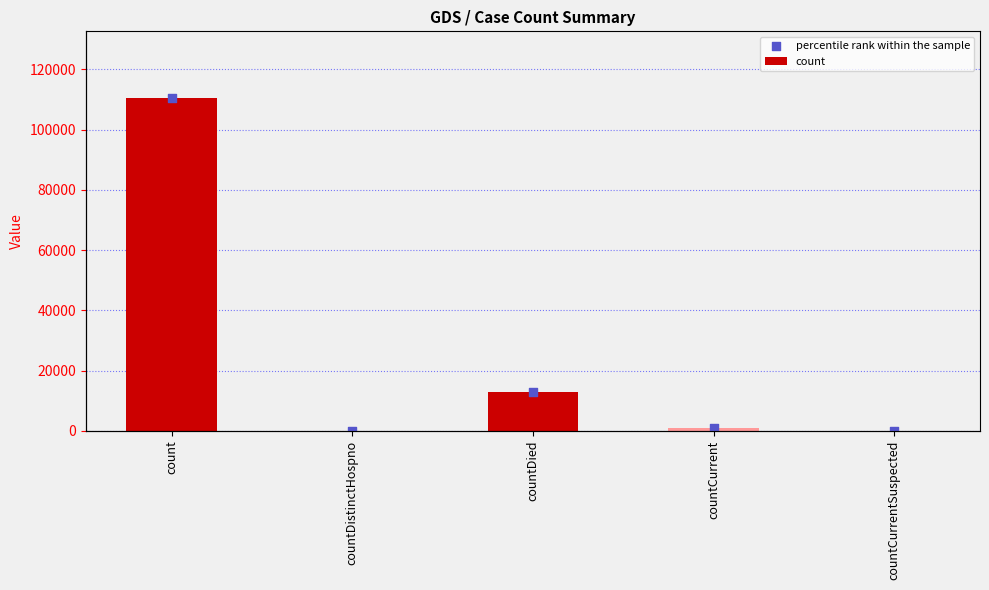

Is the value of count at count greater than the value of percentile rank within the sample at count?

No